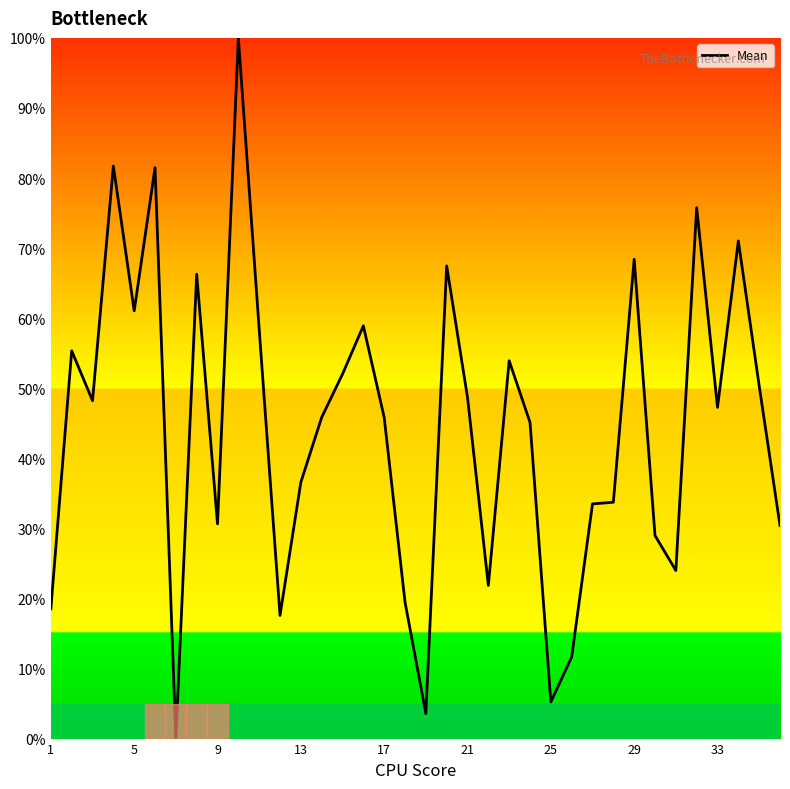

What is the greatest value displayed?

100.0